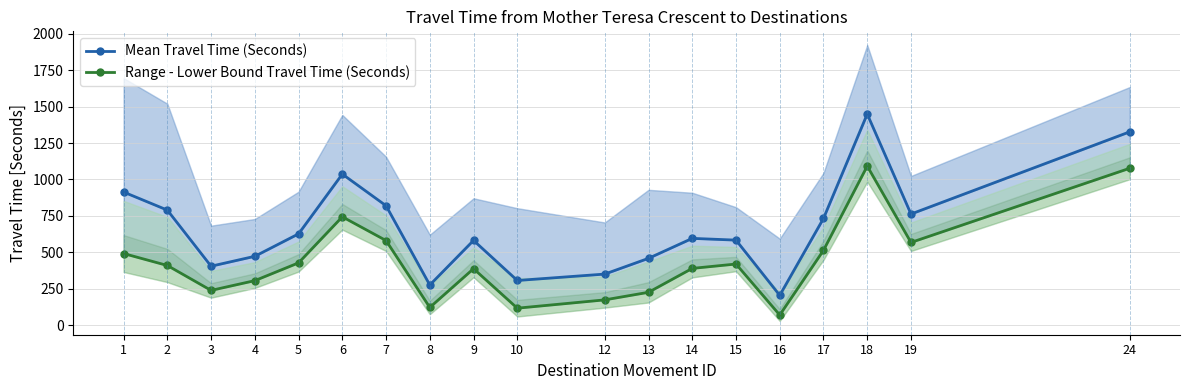

The Mean Travel Time (Seconds) series shows 394 at 19. True or false?

False